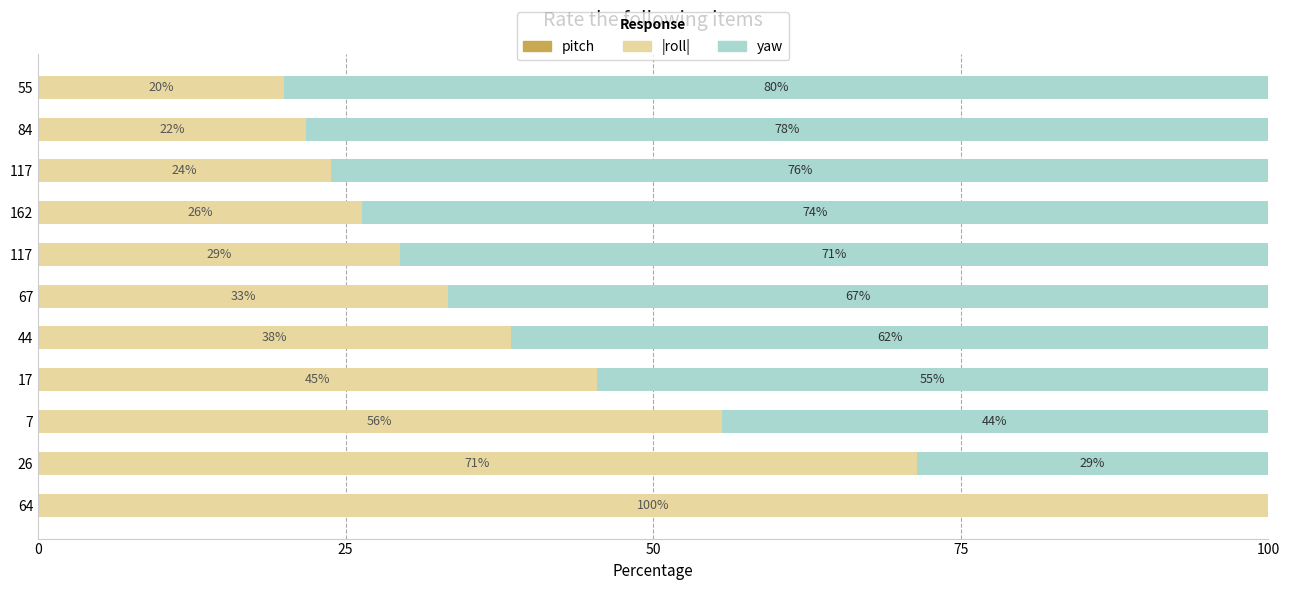

How many positive values does the yaw series have?

10